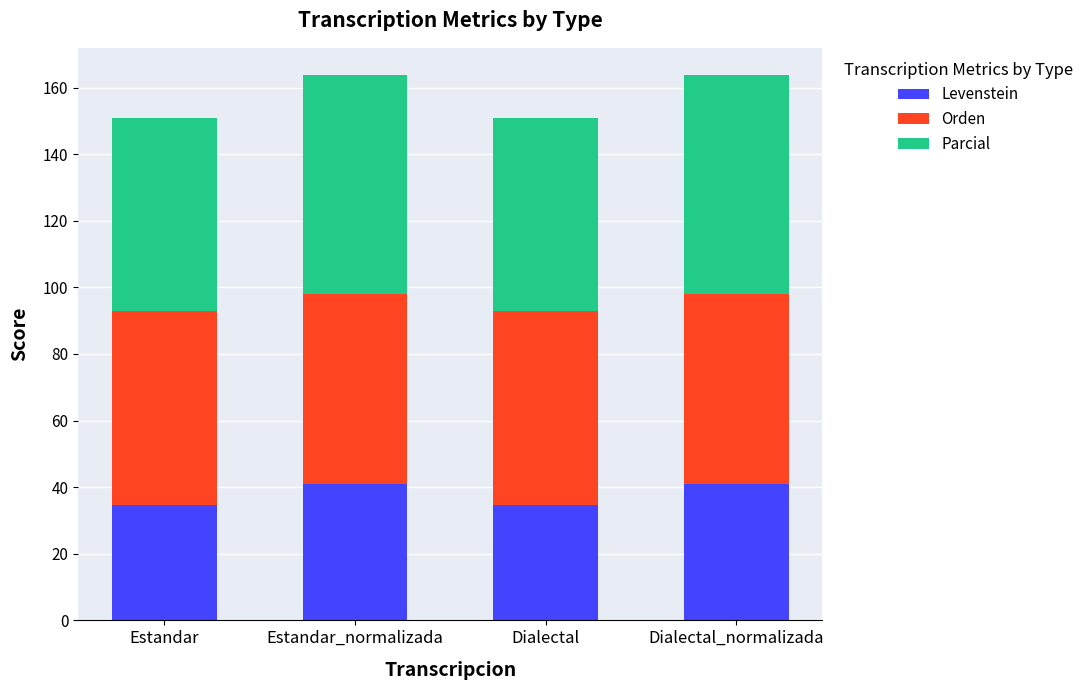

What is the highest value of the Levenstein series?

41.0